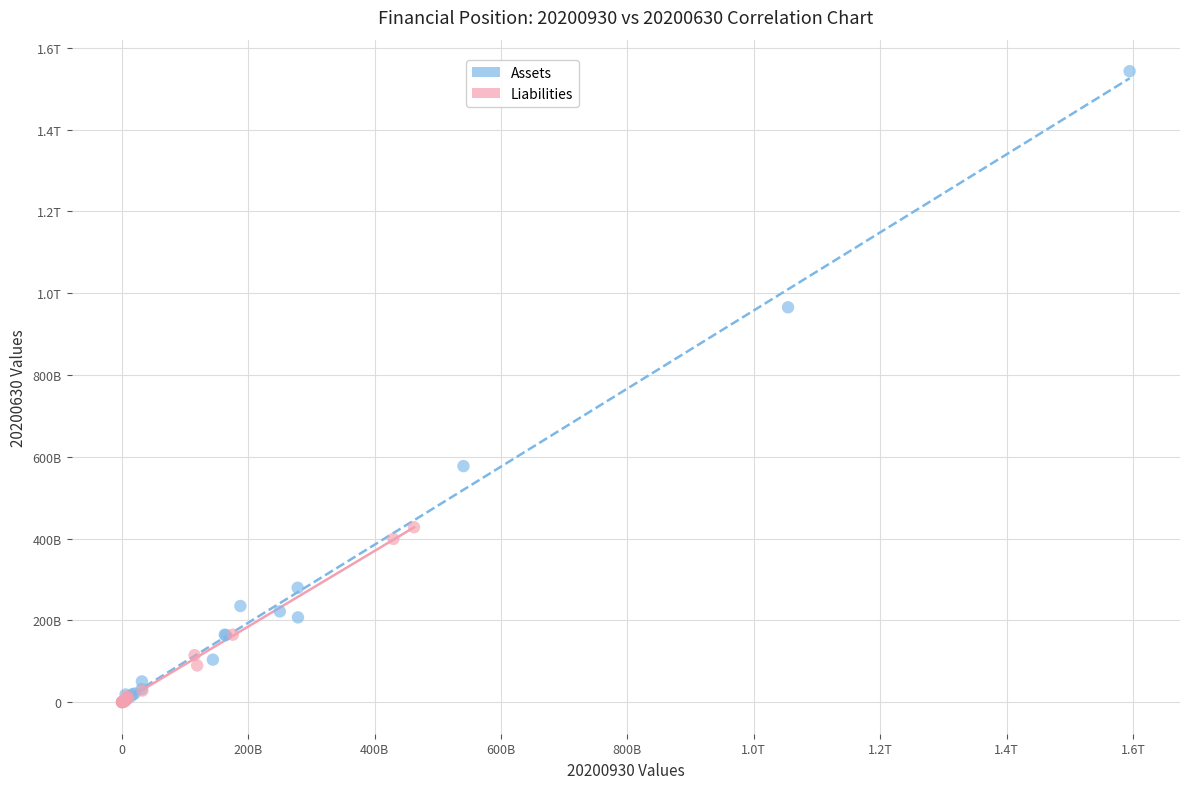

What are all the series names shown in the legend?

Assets, Liabilities